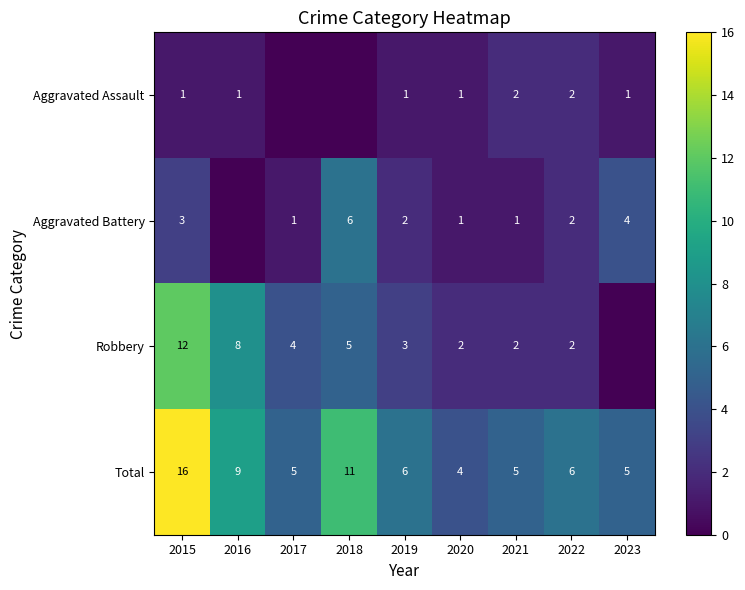

The Robbery series shows 1 at 2020. True or false?

False